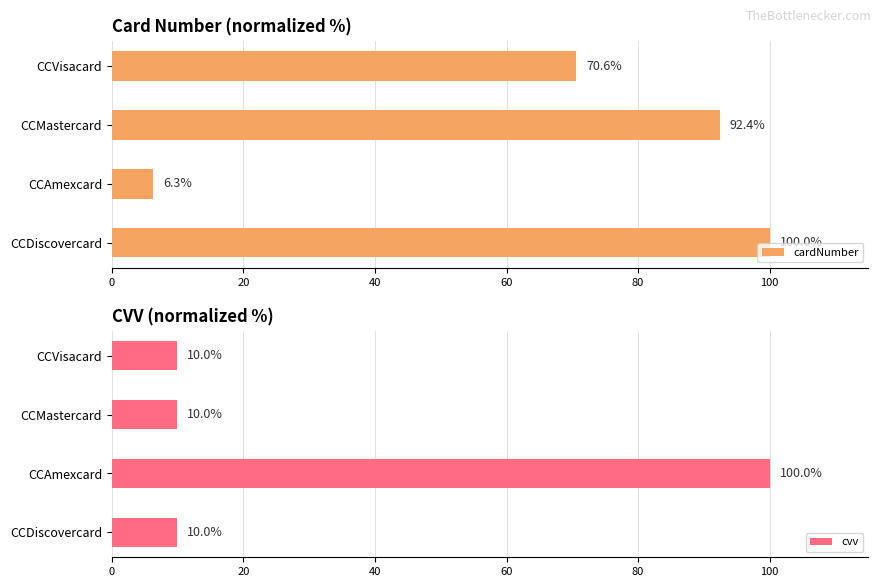

List the labels in order of cardNumber value, largest first.

CCDiscovercard, CCMastercard, CCVisacard, CCAmexcard